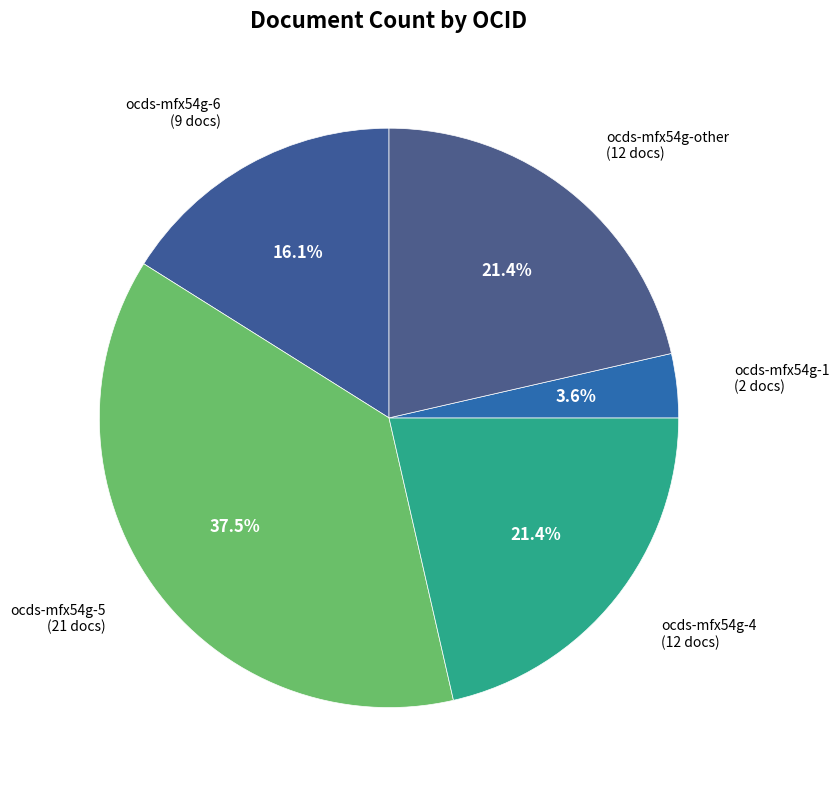

How many slices are in this pie chart?

5